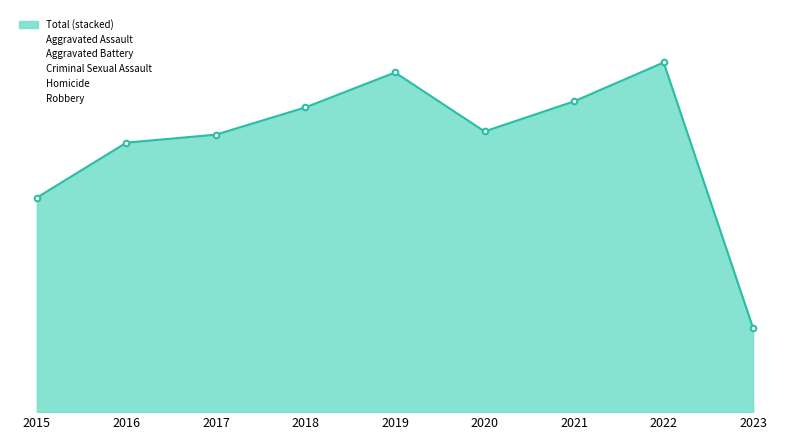

How many values in the Criminal Sexual Assault series exceed 8?

4